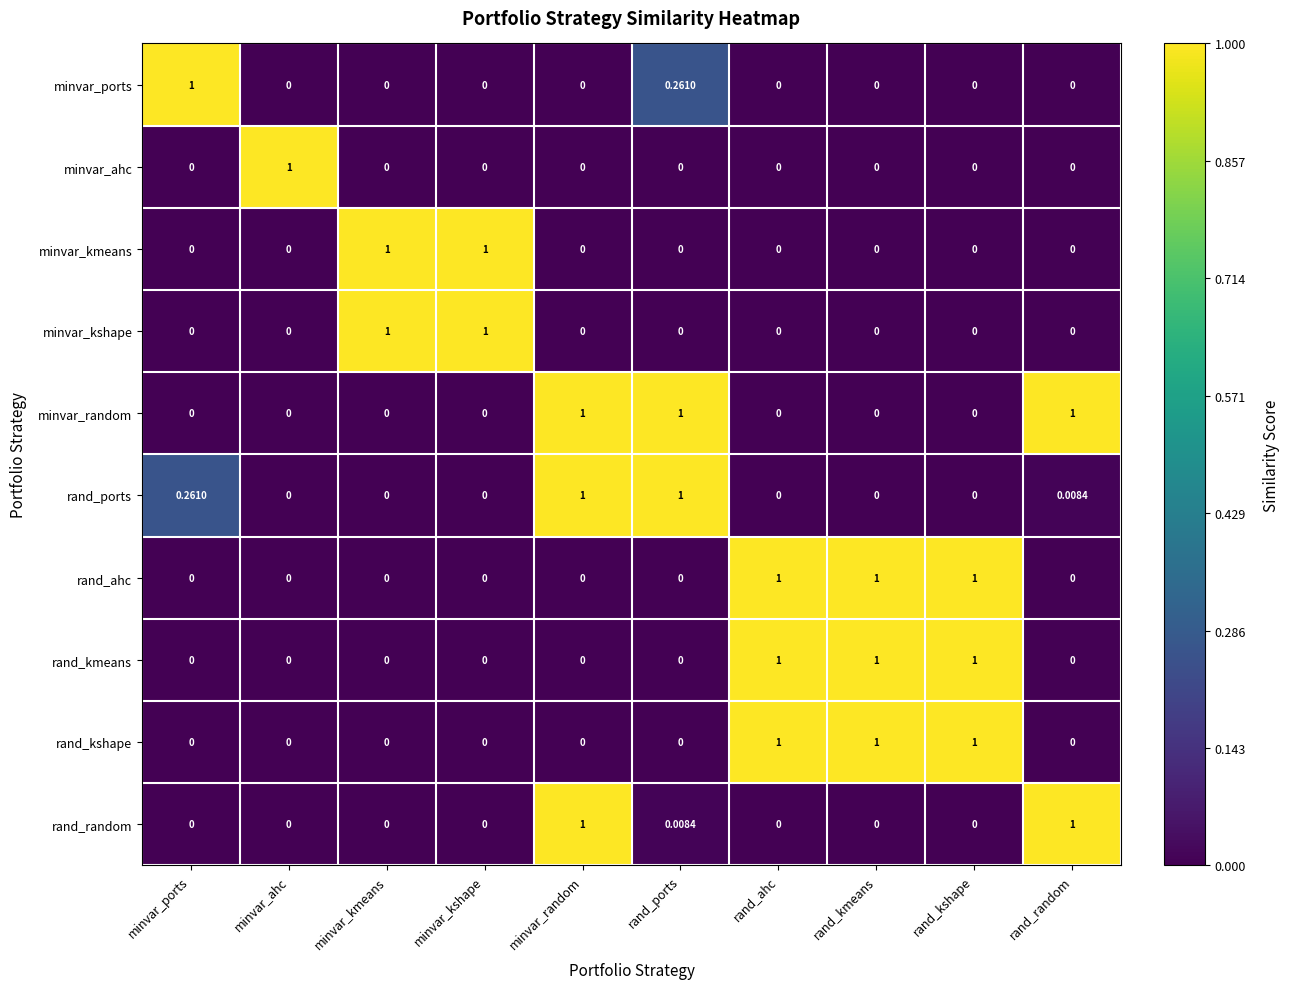

At which label does minvar_ports reach its peak?

minvar_ports